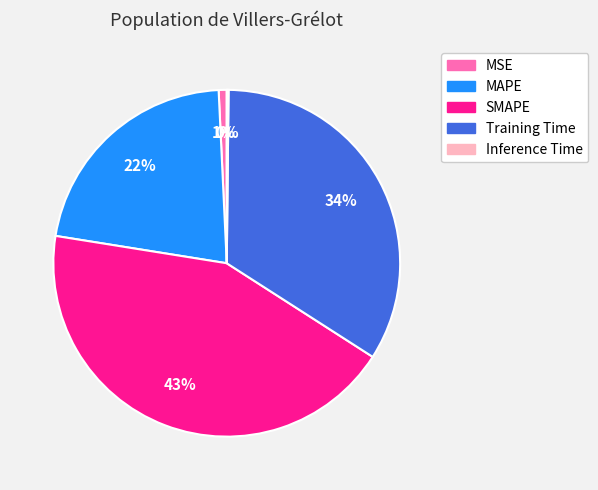

Is there a majority slice in this chart?

No